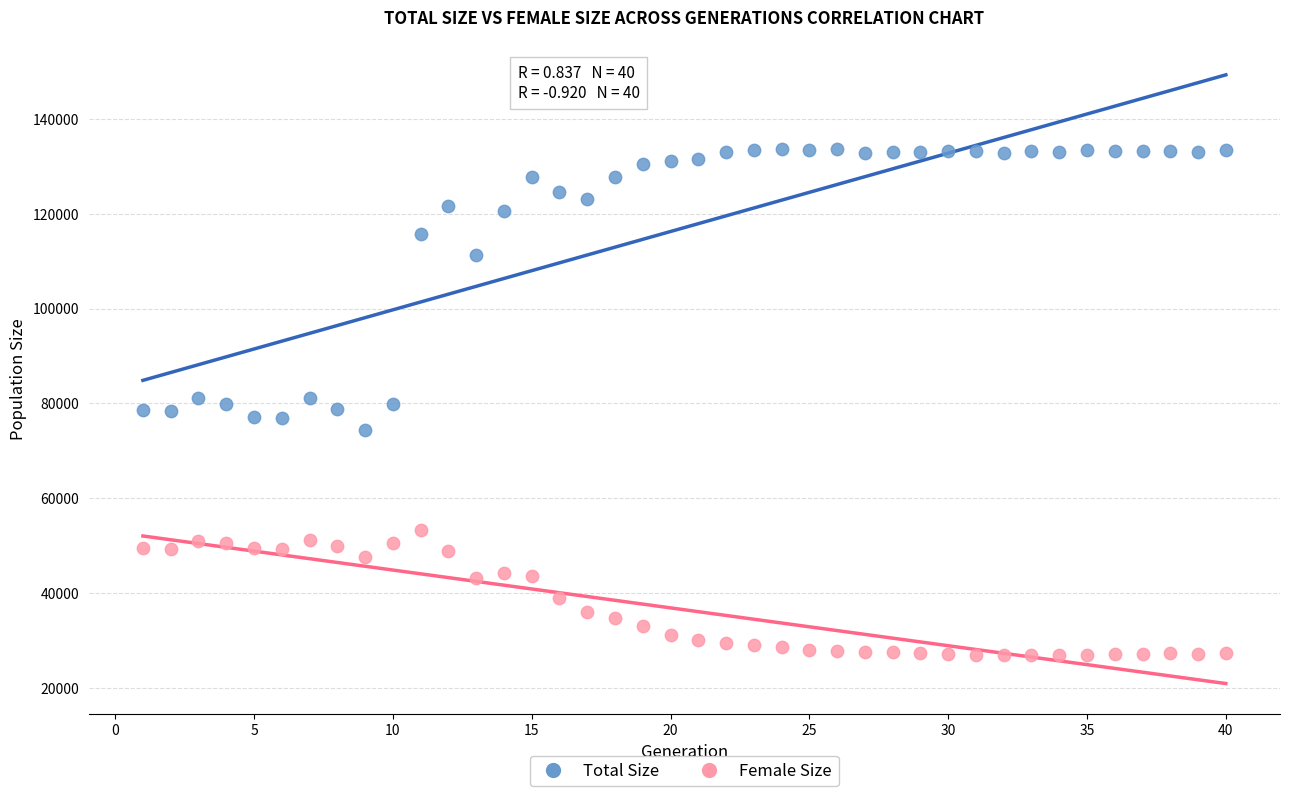

In the Total Size series, what Y value is closest to 103972?

111185